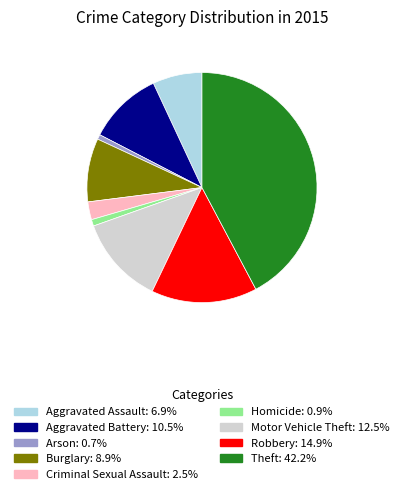

Which slice is the largest?

Theft